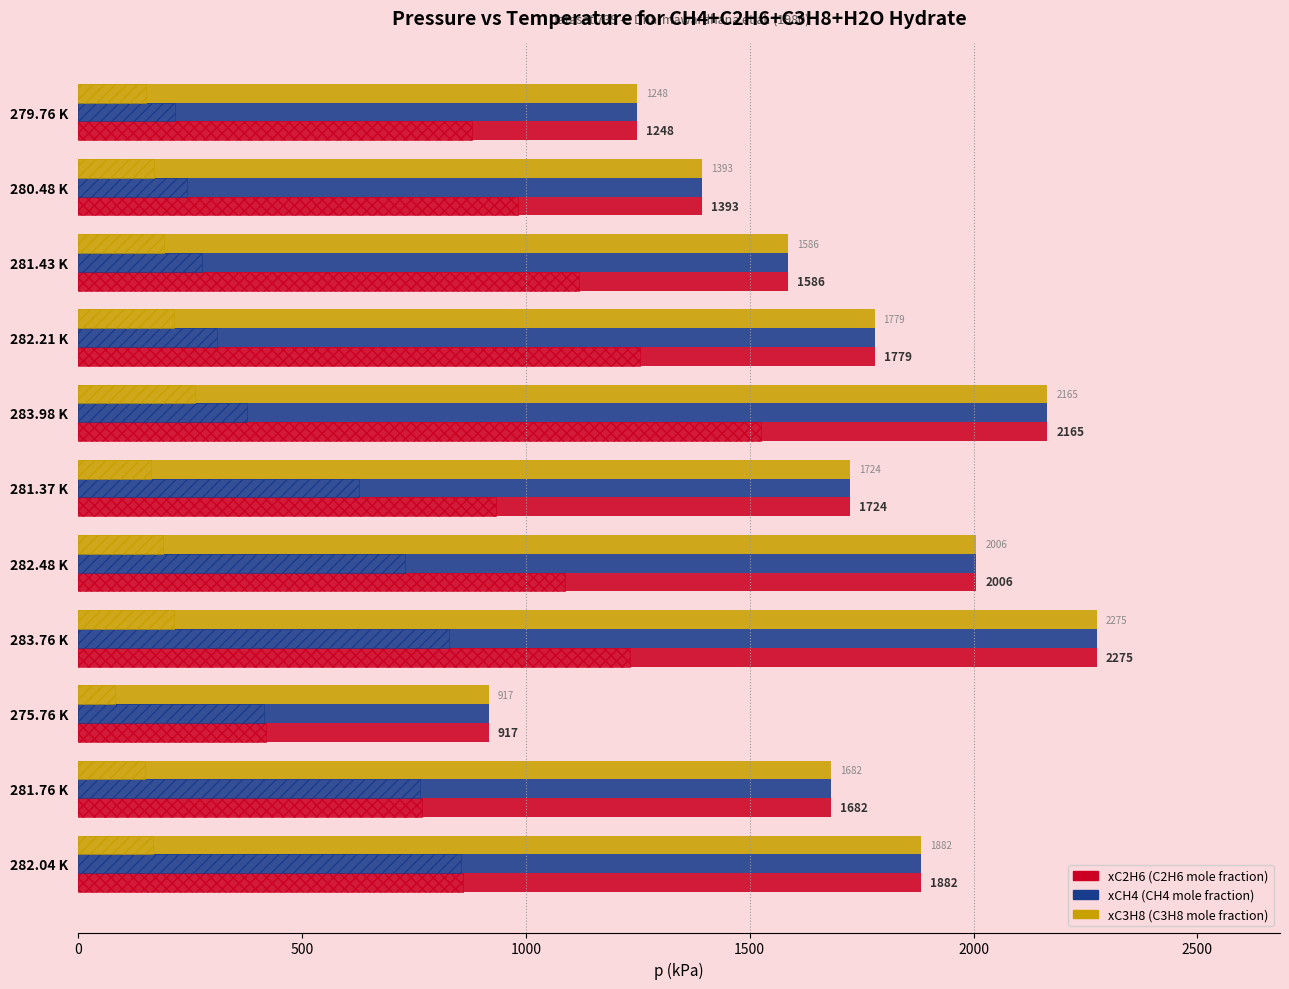

What is the difference between the second highest and minimum values in the xCH4 series?

1248